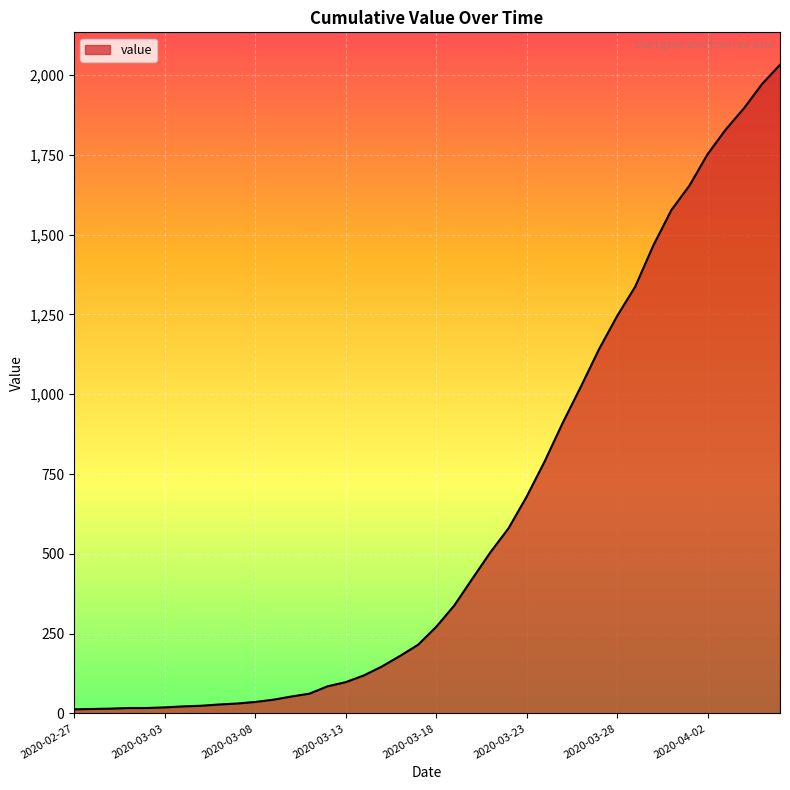

What is the difference between the maximum and minimum values?

2019